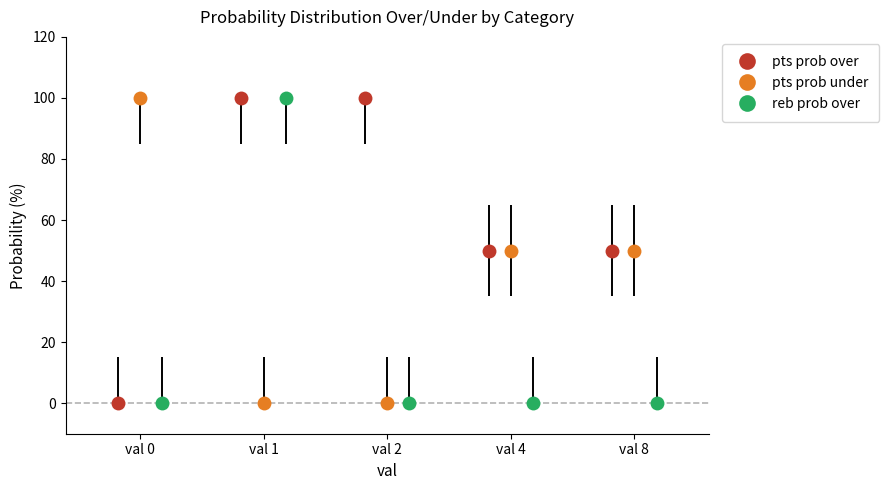

True or false: pts prob over has more than 2 interior local peaks.

False